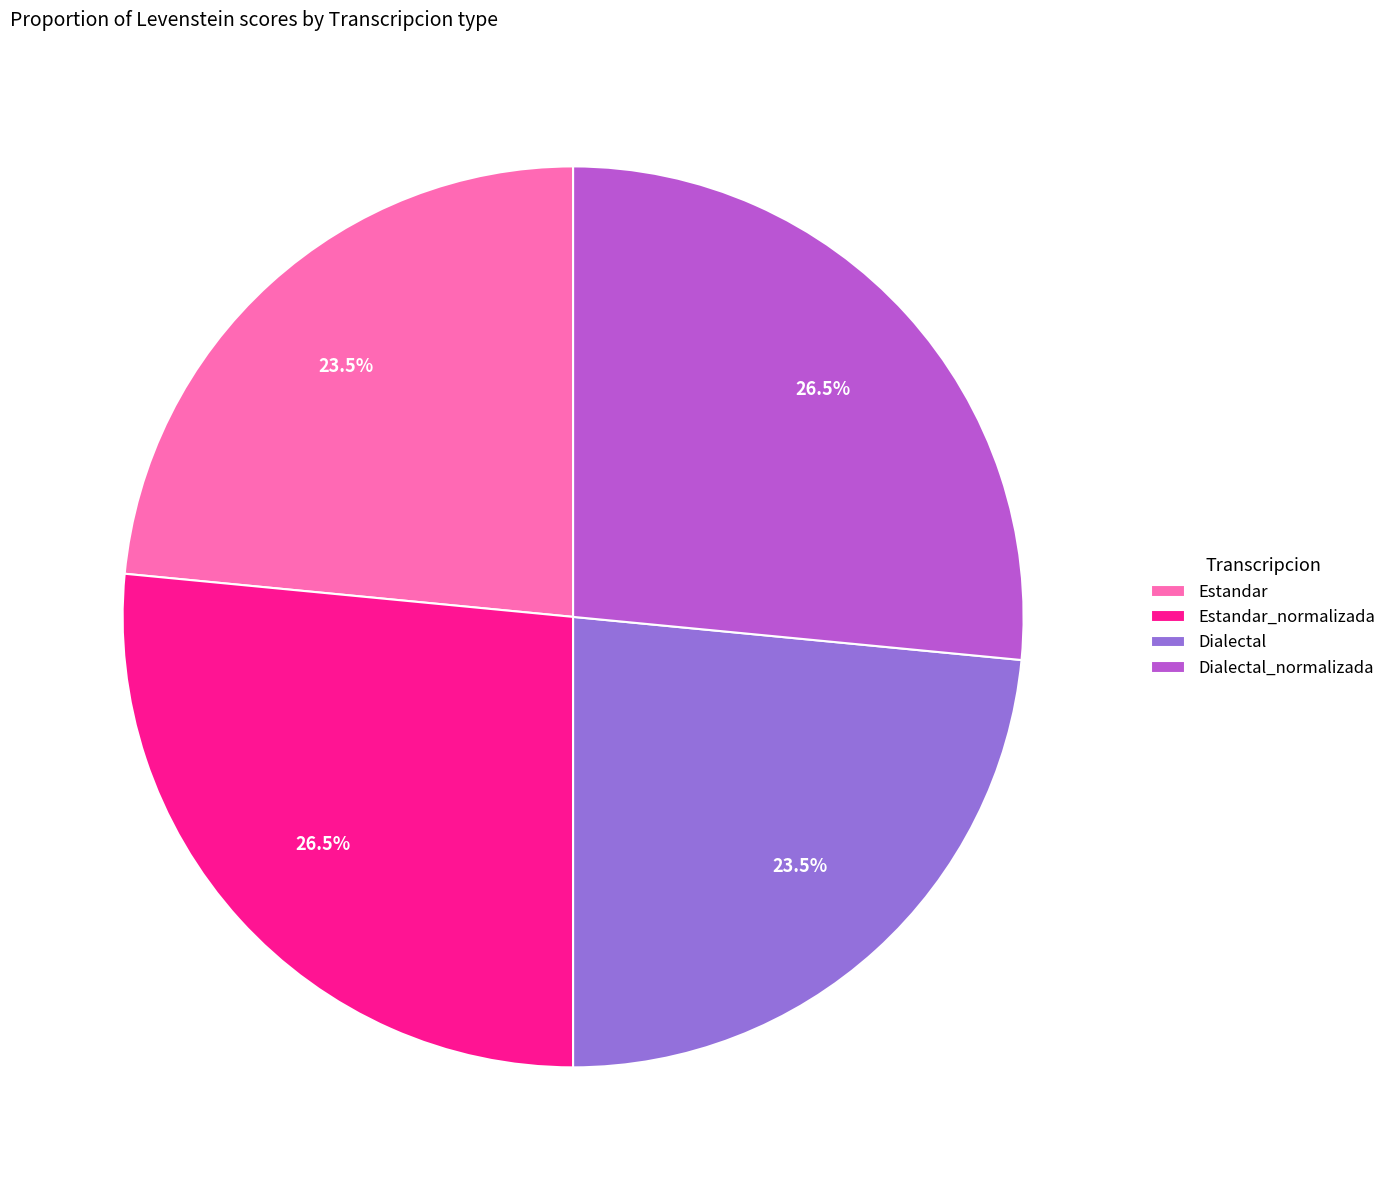

Does Estandar_normalizada account for over 50% of the chart?

No